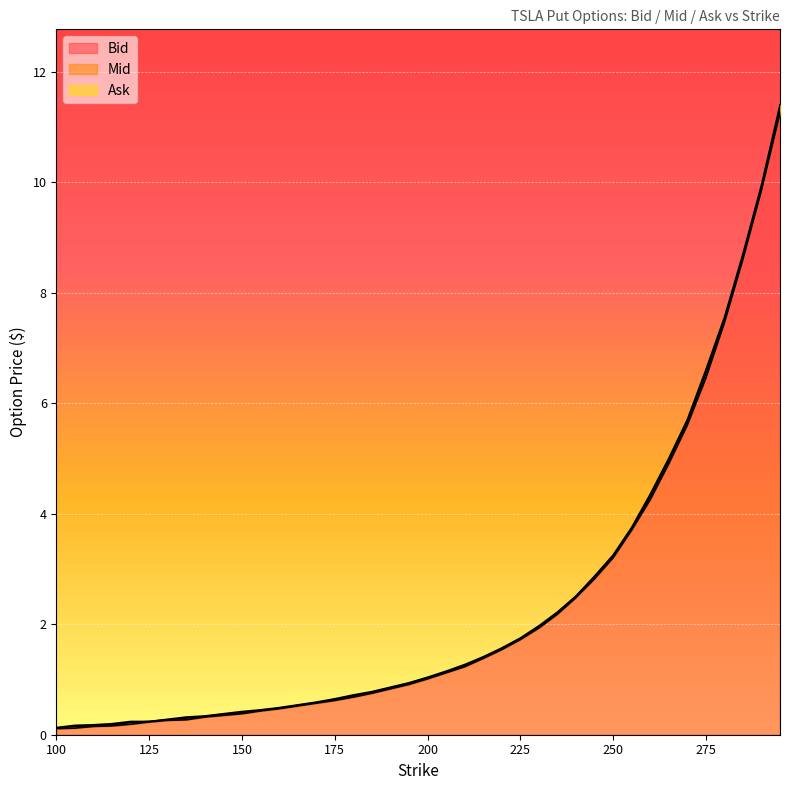

Which series has the largest total across all categories?

Ask